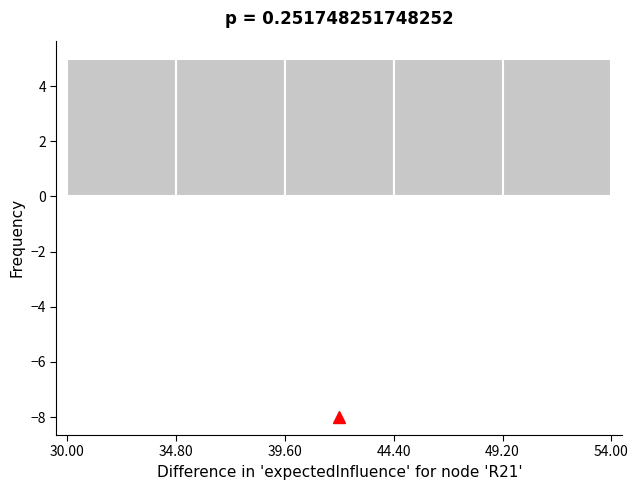

What is the height of the bar covering 30.00 to 34.80 on the x-axis? The values are not printed on the chart, so give them approximately, as read against the axis.

5